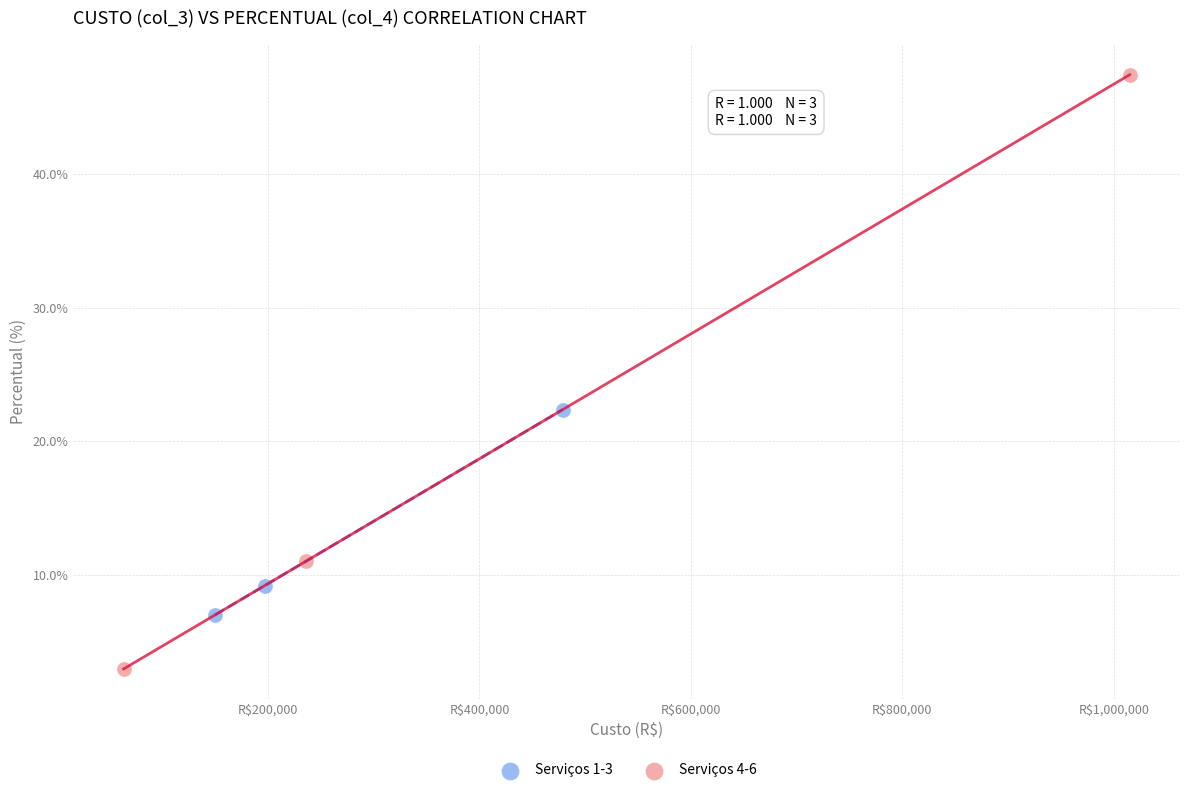

Which series reaches the maximum Y coordinate?

Serviços 4-6